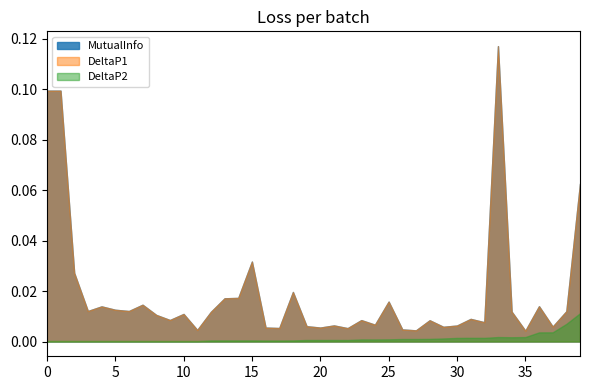

Reading left to right, transcribe all the data shown in this chart.

MutualInfo: 0=0.1	1=0.1	2=0.1	3=0.1	4=0.0	5=0.0	6=0.0	7=0.0	8=0.0	9=0.0	10=0.0	11=0.0	12=0.0	13=0.0	14=0.0	15=0.0	16=0.0	17=0.0	18=0.0	19=0.0	20=0.0	21=0.0	22=0.0	23=0.0	24=0.0	25=0.0	26=0.0	27=0.0	28=0.0	29=0.0	30=0.0	31=0.0	32=0.0	33=0.0	34=0.0	35=0.0	36=0.0	37=0.0	38=0.0	39=0.0
DeltaP1: 0=0.1	1=0.1	2=0.1	3=0.1	4=0.0	5=0.0	6=0.0	7=0.0	8=0.0	9=0.0	10=0.0	11=0.0	12=0.0	13=0.0	14=0.0	15=0.0	16=0.0	17=0.0	18=0.0	19=0.0	20=0.0	21=0.0	22=0.0	23=0.0	24=0.0	25=0.0	26=0.0	27=0.0	28=0.0	29=0.0	30=0.0	31=0.0	32=0.0	33=0.0	34=0.0	35=0.0	36=0.0	37=0.0	38=0.0	39=0.0
DeltaP2: 0=0.0	1=0.0	2=0.0	3=0.0	4=0.0	5=0.0	6=0.0	7=0.0	8=0.0	9=0.0	10=0.0	11=0.0	12=0.0	13=0.0	14=0.0	15=0.0	16=0.0	17=0.0	18=0.0	19=0.0	20=0.0	21=0.0	22=0.0	23=0.0	24=0.0	25=0.0	26=0.0	27=0.0	28=0.0	29=0.0	30=0.0	31=0.0	32=0.0	33=0.0	34=0.0	35=0.0	36=0.0	37=0.0	38=0.0	39=0.0